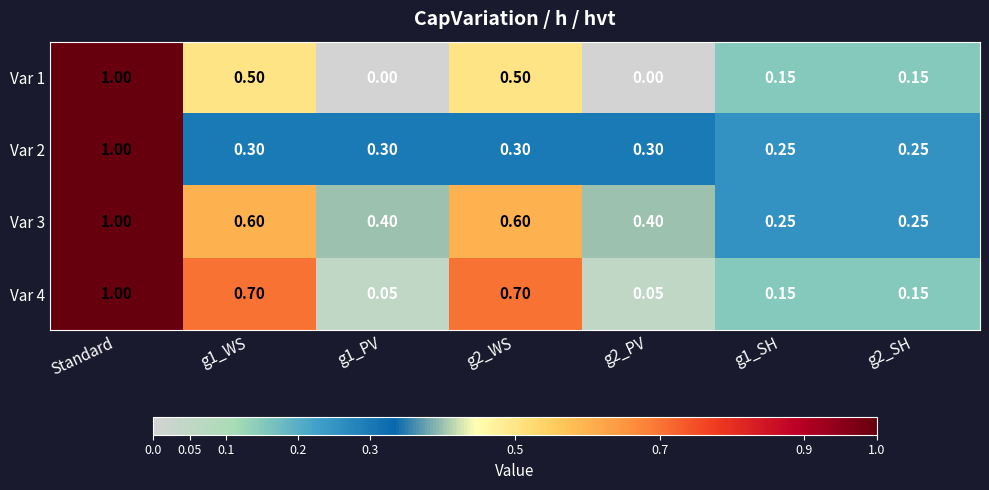

At which label does Var 4 reach its peak?

Standard